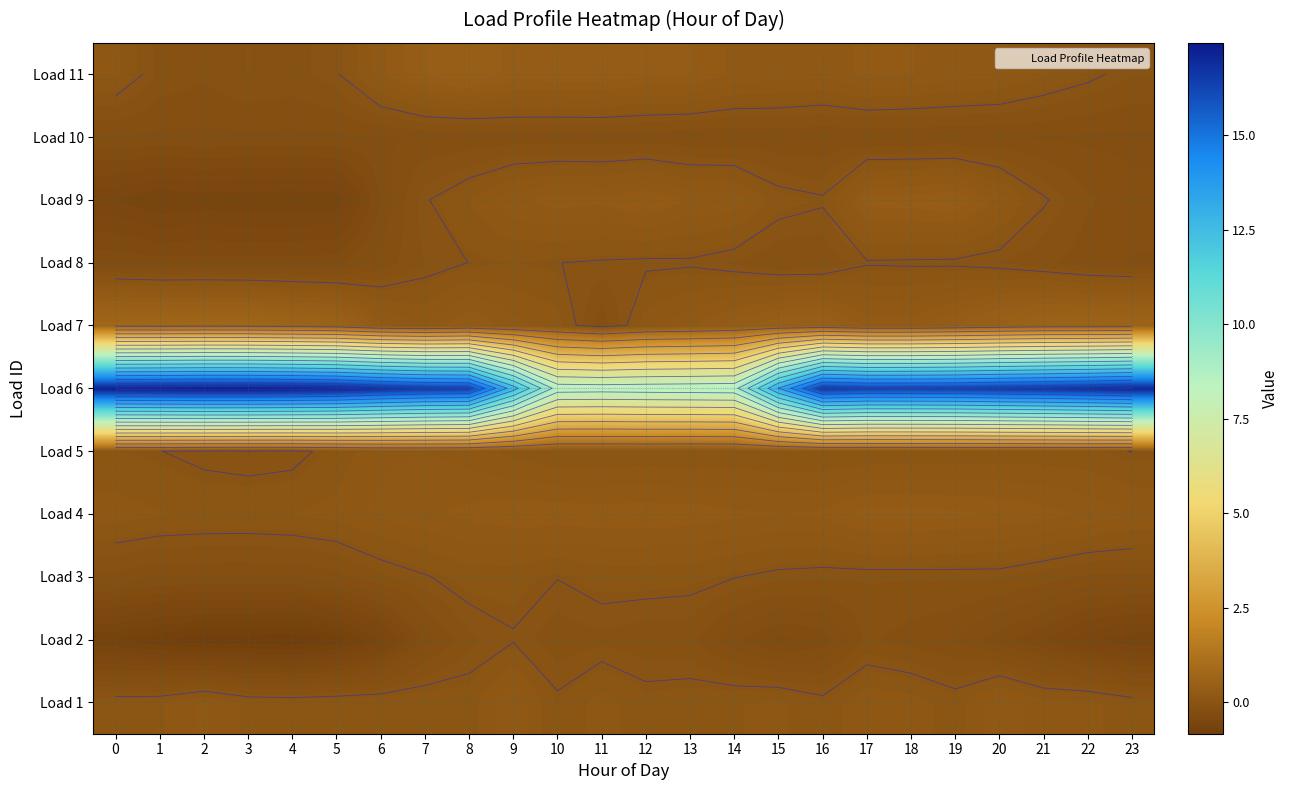

What is the highest value of the Load 1 series?

0.2